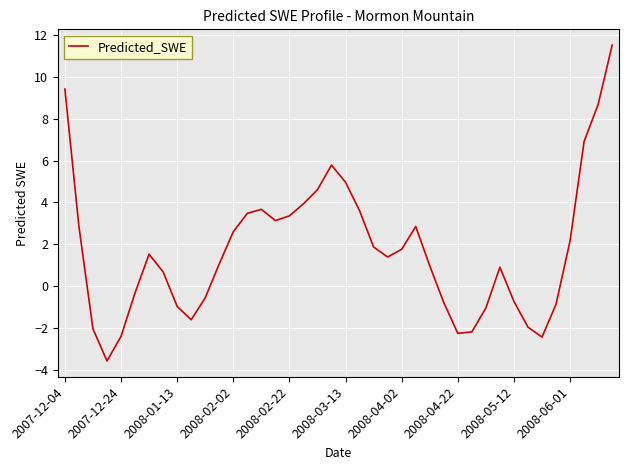

What is the greatest value displayed?

11.5